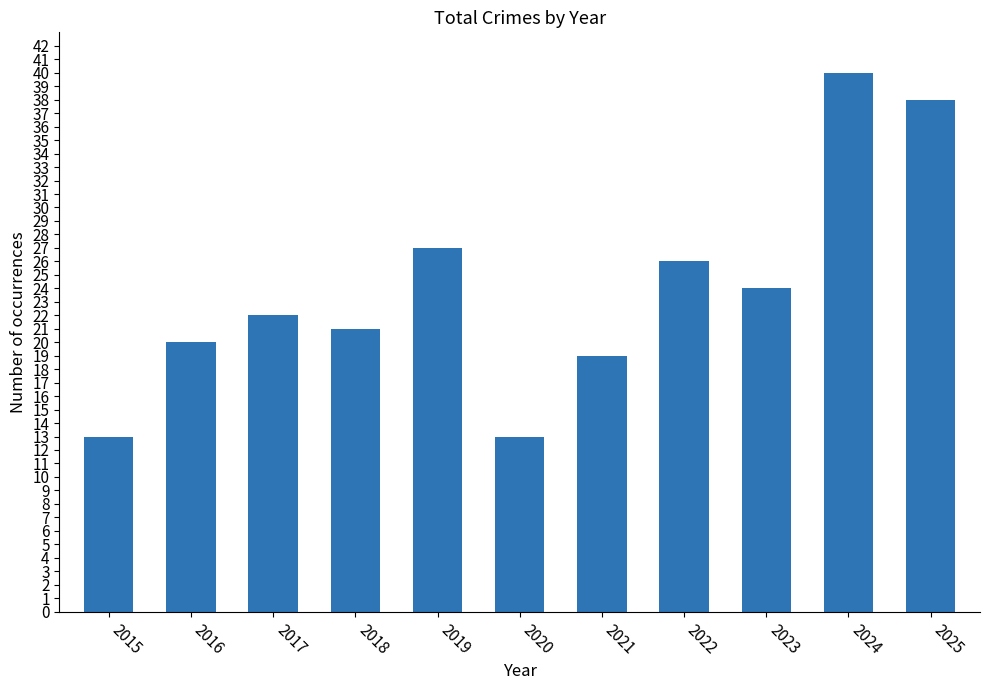

What is the sum of all values?

263